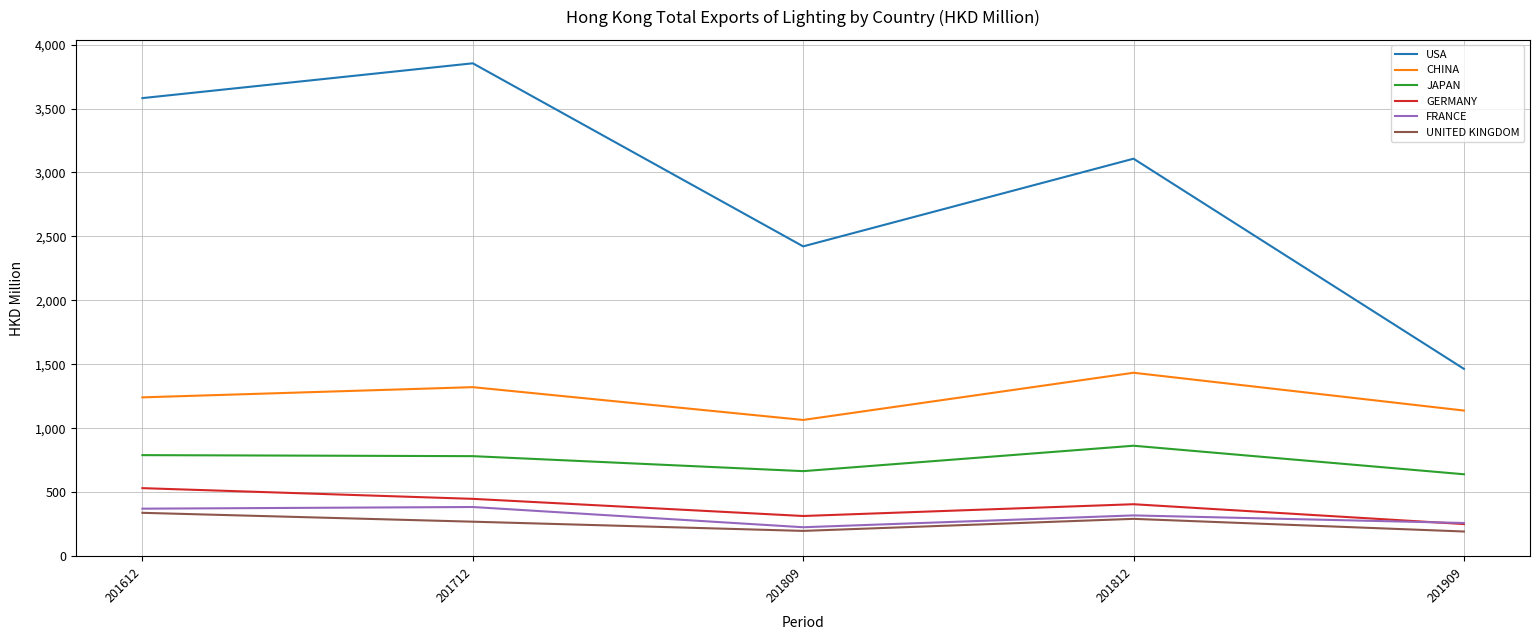

What is the smallest value displayed?

193.6